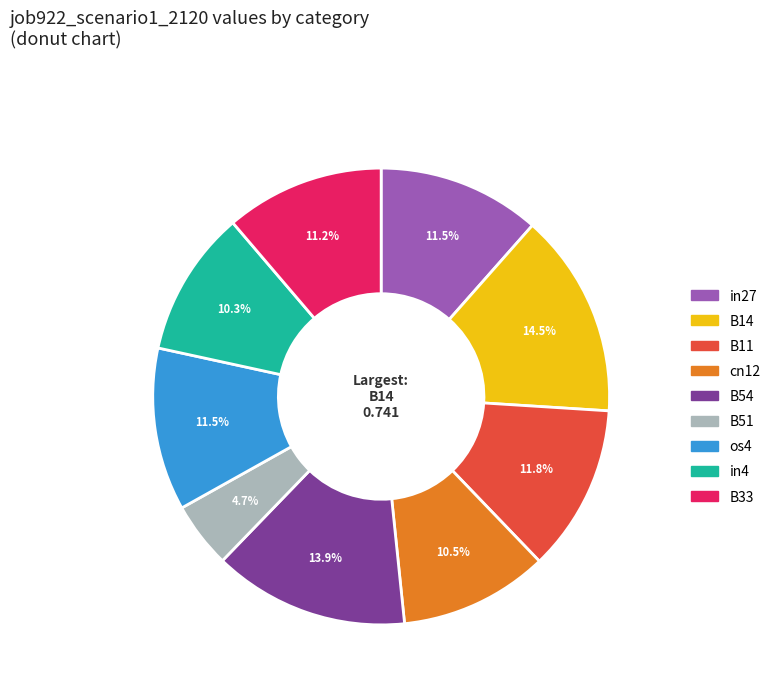

Does in4 represent more than half of the total?

No